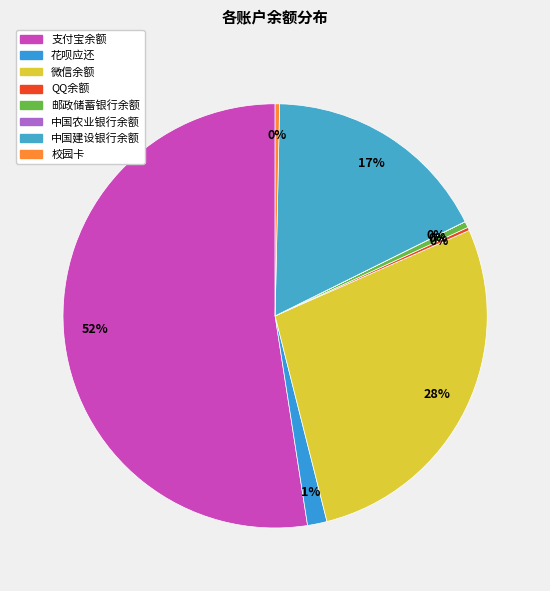

To the nearest percent, what is the difference between the largest and smallest slice percentages?

52%